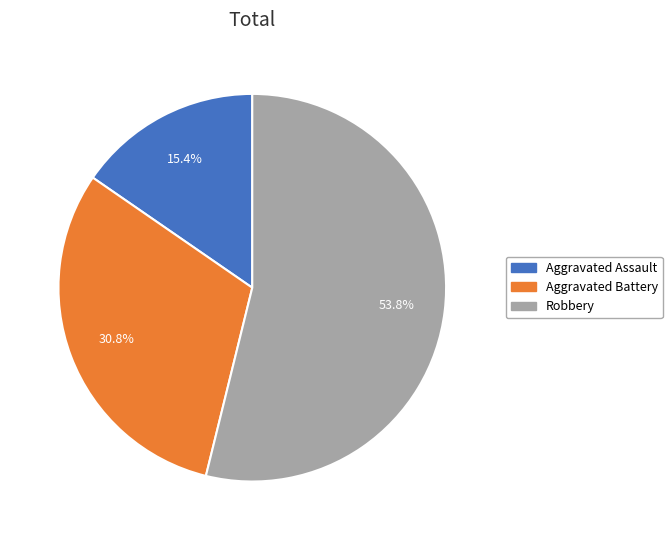

Rank the categories by value from lowest to highest.

Aggravated Assault, Aggravated Battery, Robbery